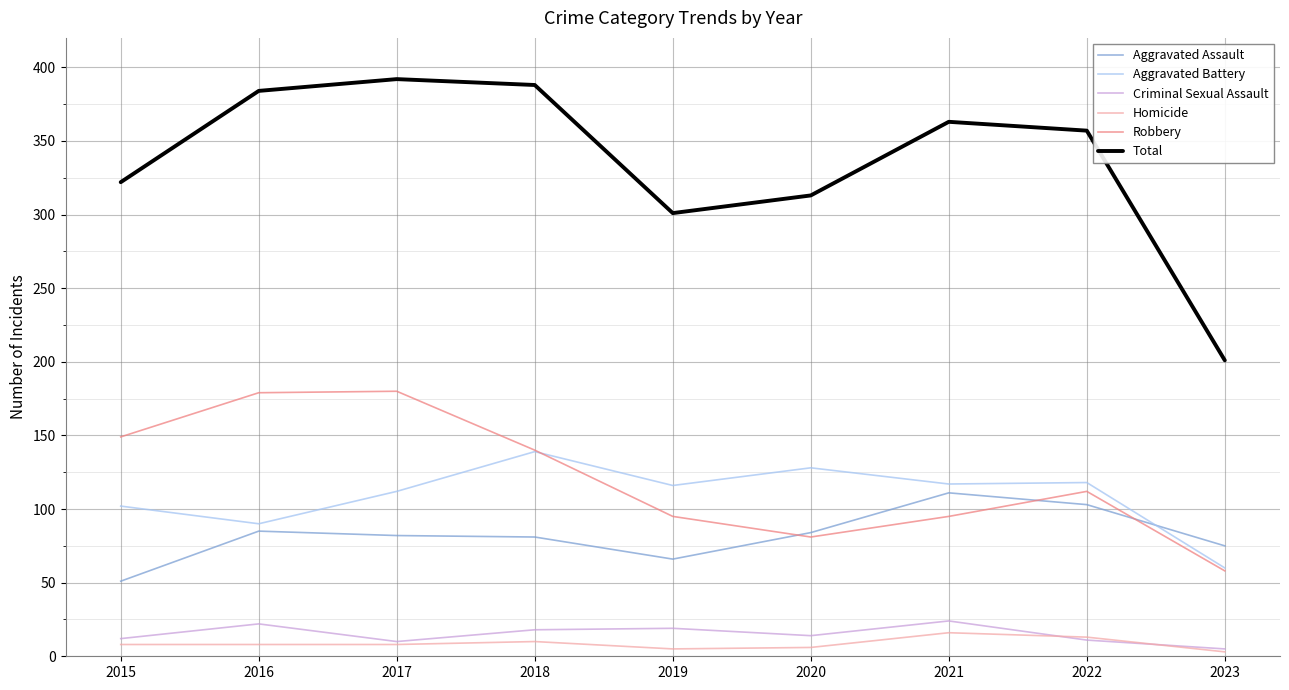

Which series has the widest spread of values?

Total